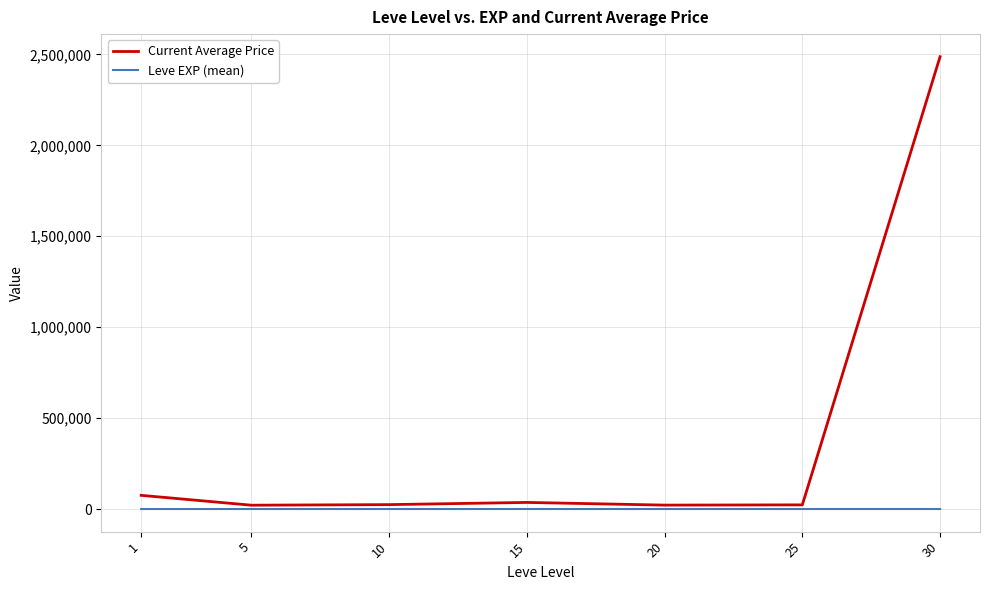

True or false: Leve EXP (mean) has a value of 22.3 at 15.

True